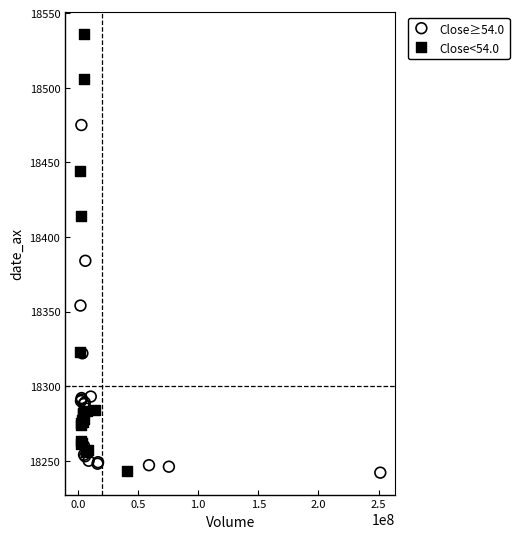

Which series contains the highest Y value?

Close<54.0